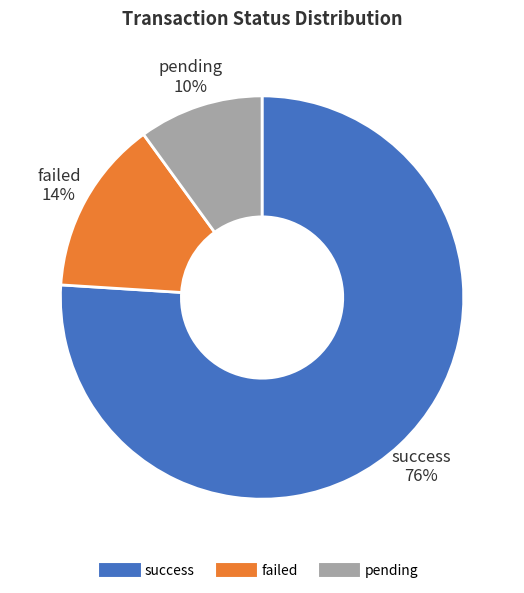

To the nearest percent, what is the difference between the pending and success slice percentages?

66%